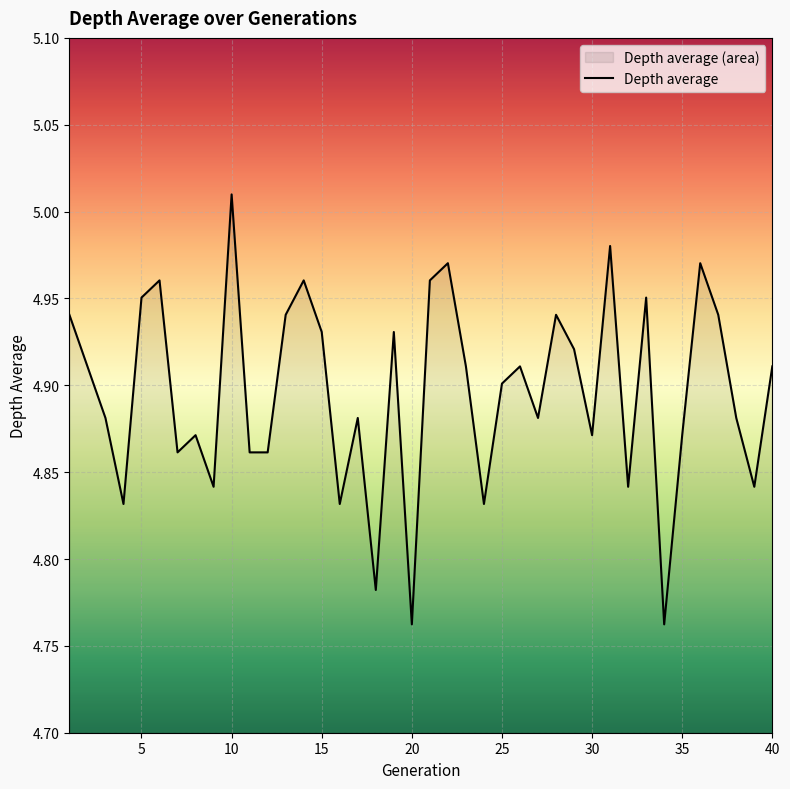

True or false: the data shows 1.9 at 15.

False